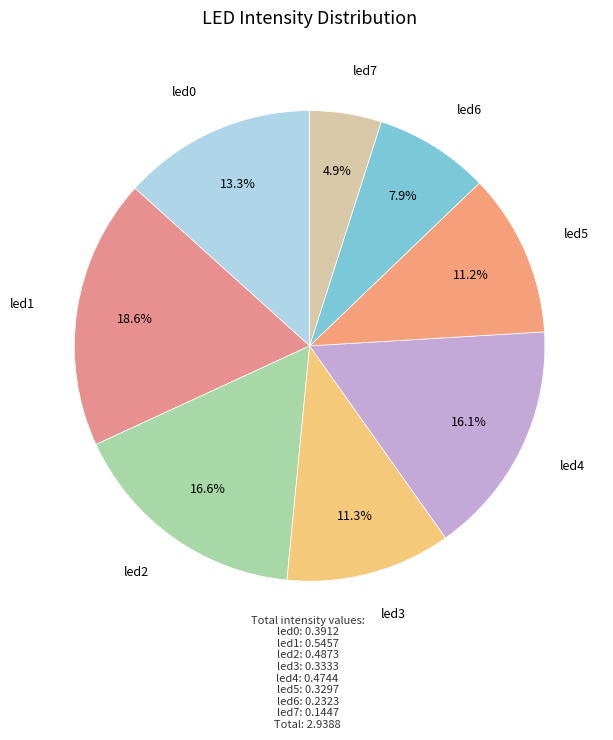

Which slice is the smallest?

led7